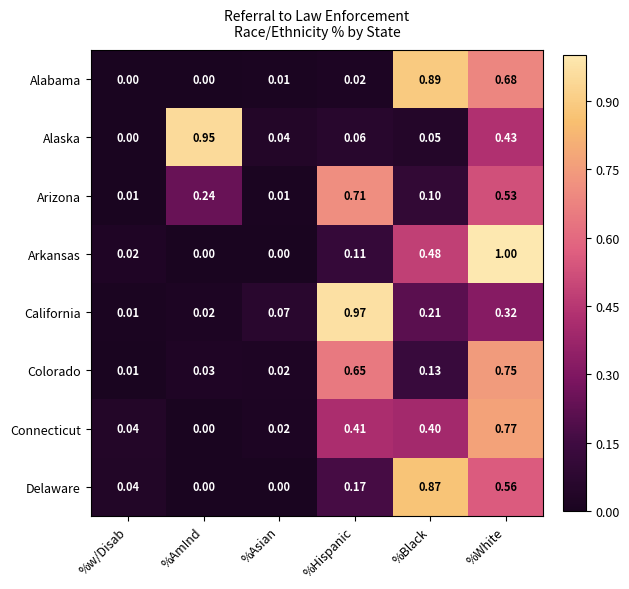

Which category has the highest value across all series?

%White